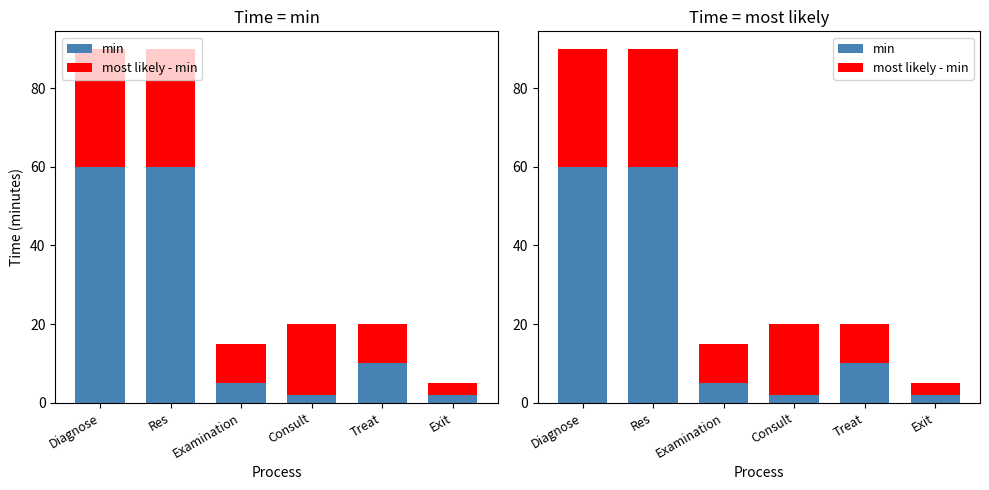

Which has a higher value, Diagnose or Treat?

Diagnose